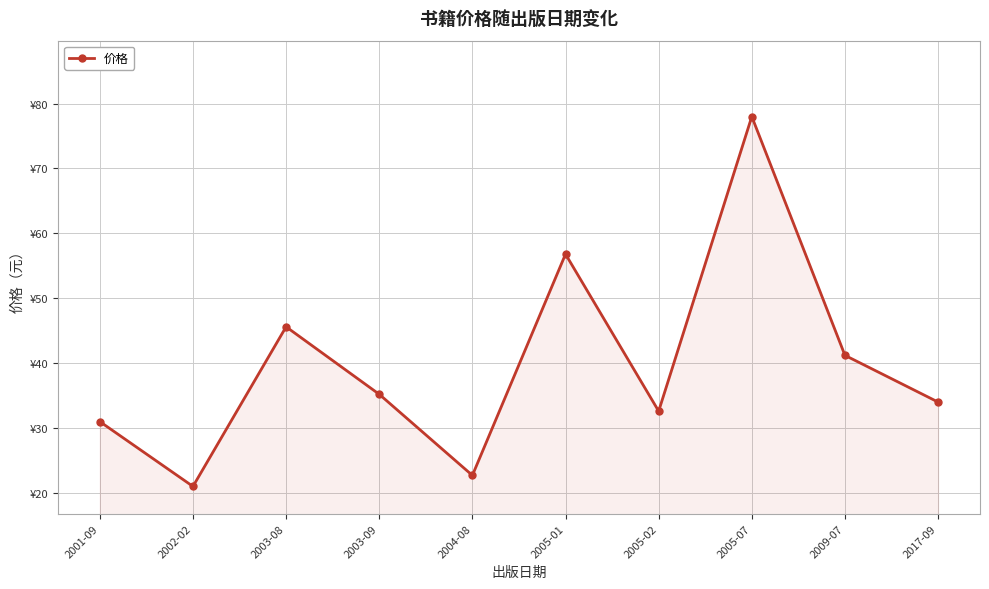

List the labels in order of value, largest first.

2005-07, 2005-01, 2003-08, 2009-07, 2003-09, 2017-09, 2005-02, 2001-09, 2004-08, 2002-02